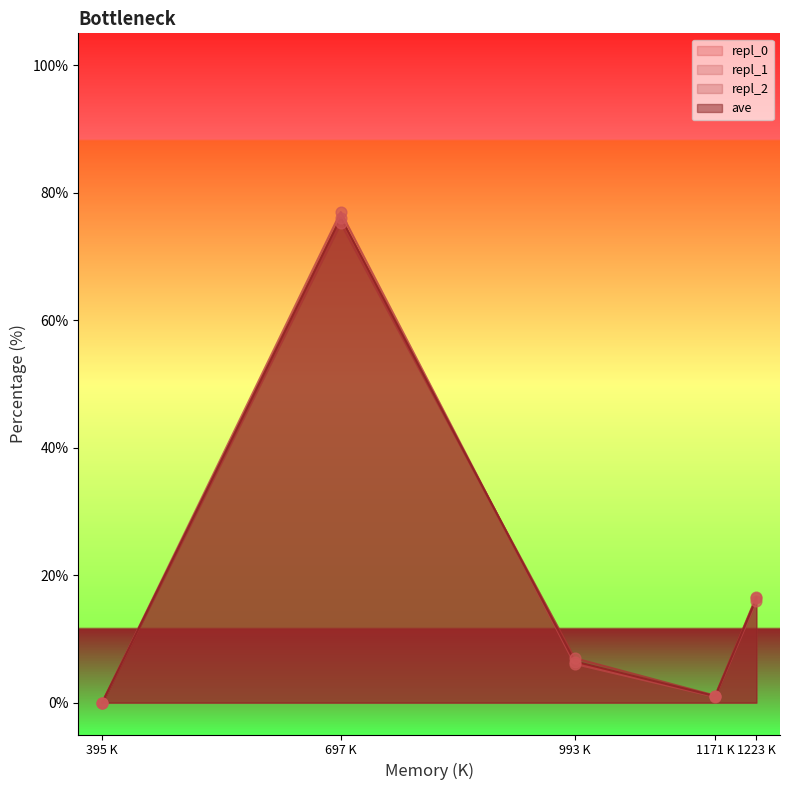

At which category is the sum across all series the highest?

697 K